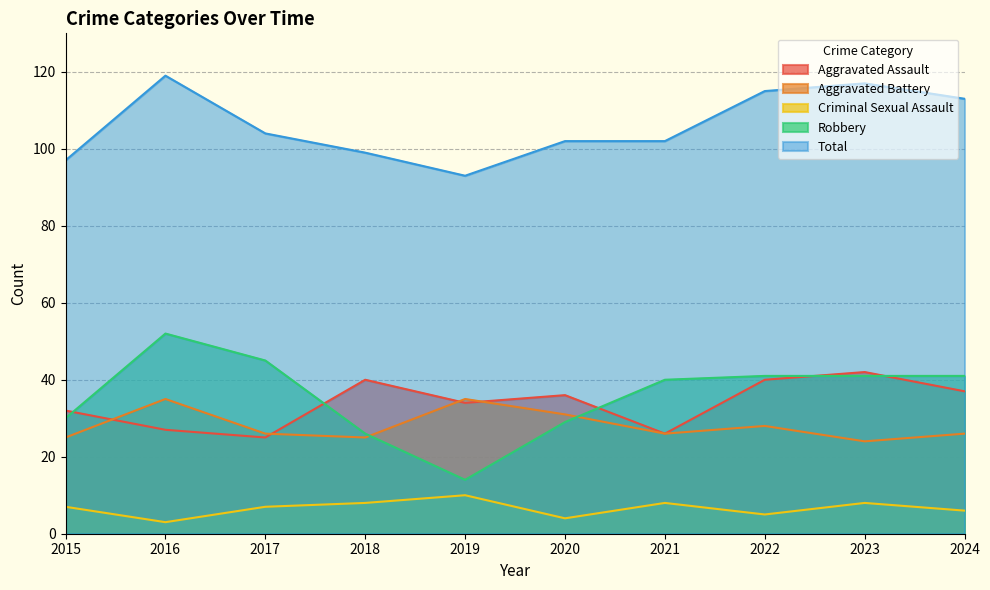

Where is the first local maximum for Aggravated Battery?

2016